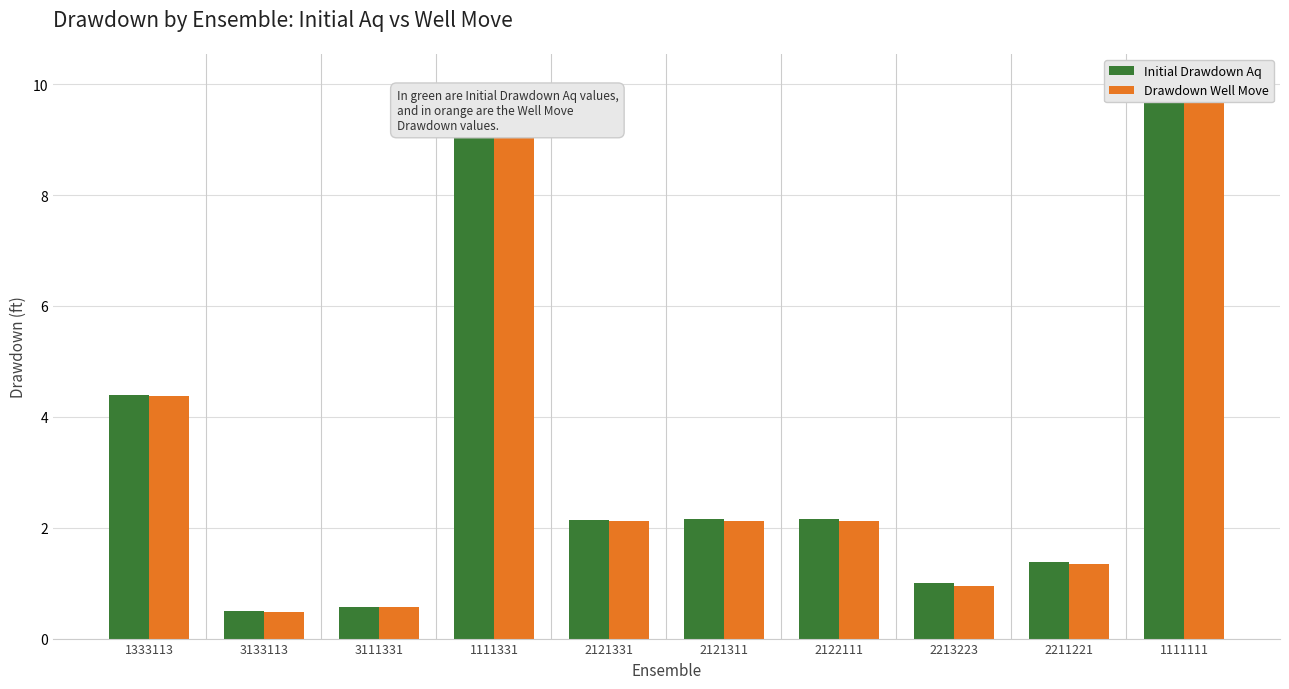

At 3133113, list the series in order from largest to smallest.

Initial Drawdown Aq, Drawdown Well Move